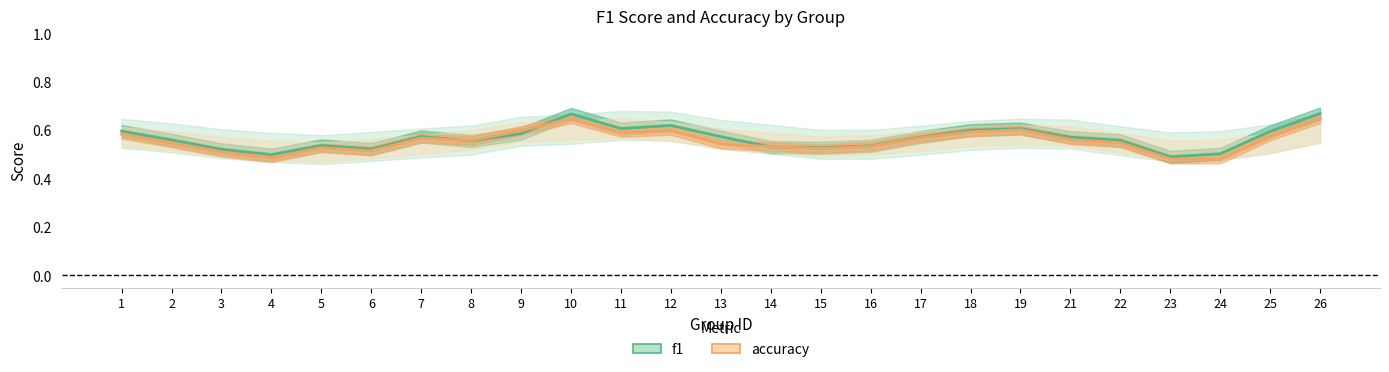

Reading right to left, list all the values displayed in this chart.

f1: 0.7	0.6	0.5	0.5	0.6	0.6	0.6	0.6	0.6	0.5	0.5	0.5	0.6	0.6	0.6	0.7	0.6	0.6	0.6	0.5	0.5	0.5	0.5	0.6	0.6
accuracy: 0.6	0.6	0.5	0.5	0.5	0.6	0.6	0.6	0.6	0.5	0.5	0.5	0.5	0.6	0.6	0.6	0.6	0.6	0.6	0.5	0.5	0.5	0.5	0.5	0.6